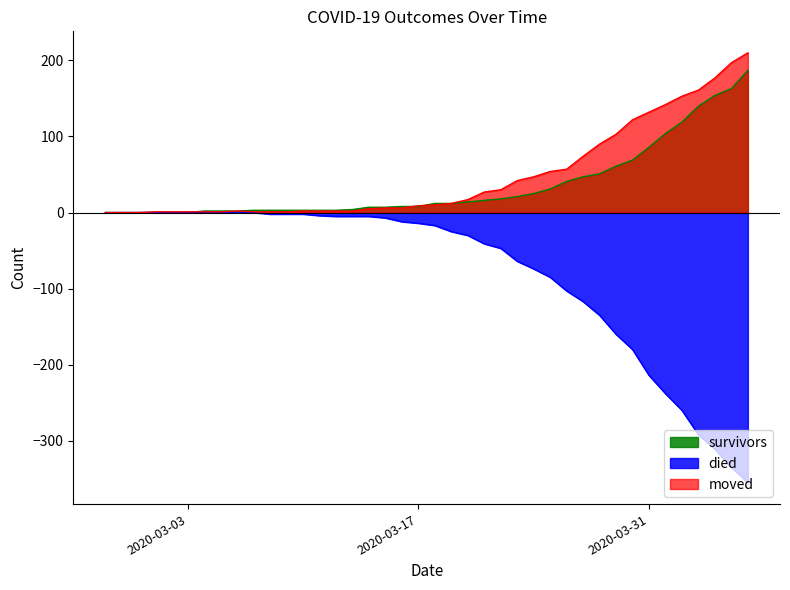

Which series has the largest total across all categories?

moved